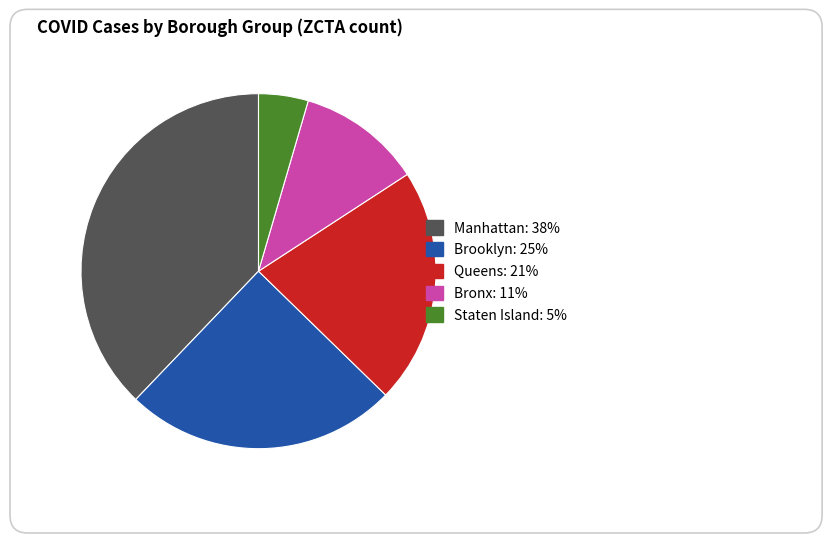

Rank the categories by value from highest to lowest.

Manhattan, Brooklyn, Queens, Bronx, Staten Island